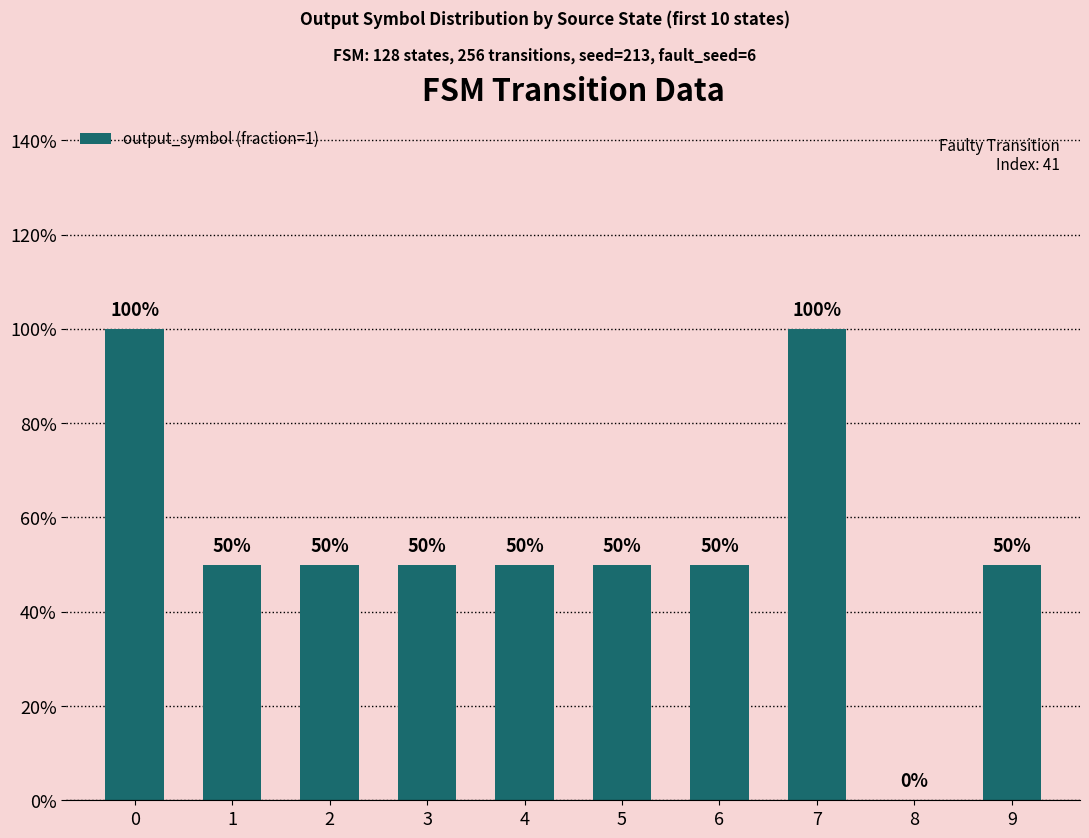

Is it true that the value at 5 is 0.5?

True